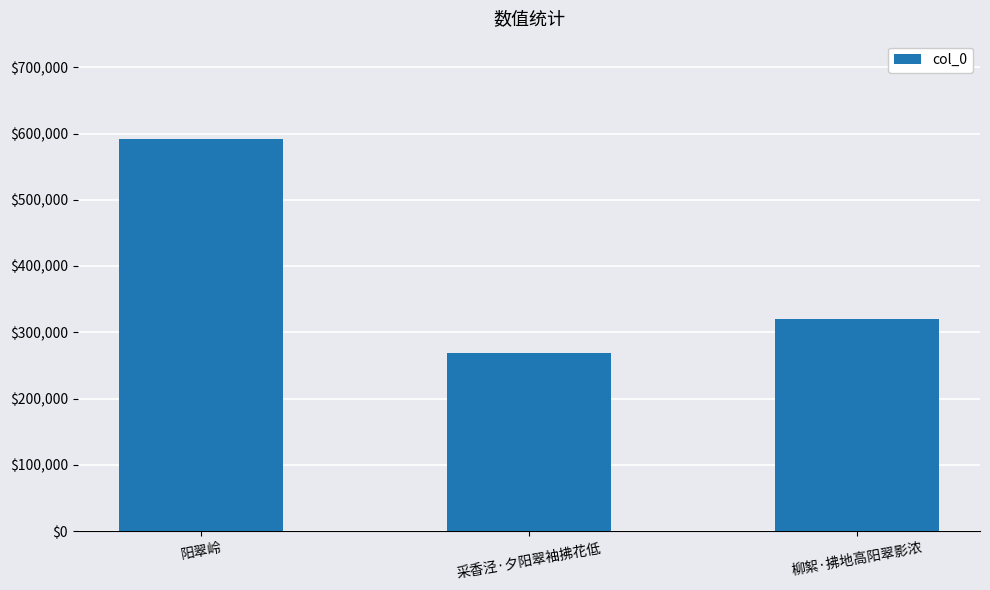

Rank the categories by value from lowest to highest.

采香泾·夕阳翠袖拂花低, 柳絮·拂地高阳翠影浓, 阳翠岭